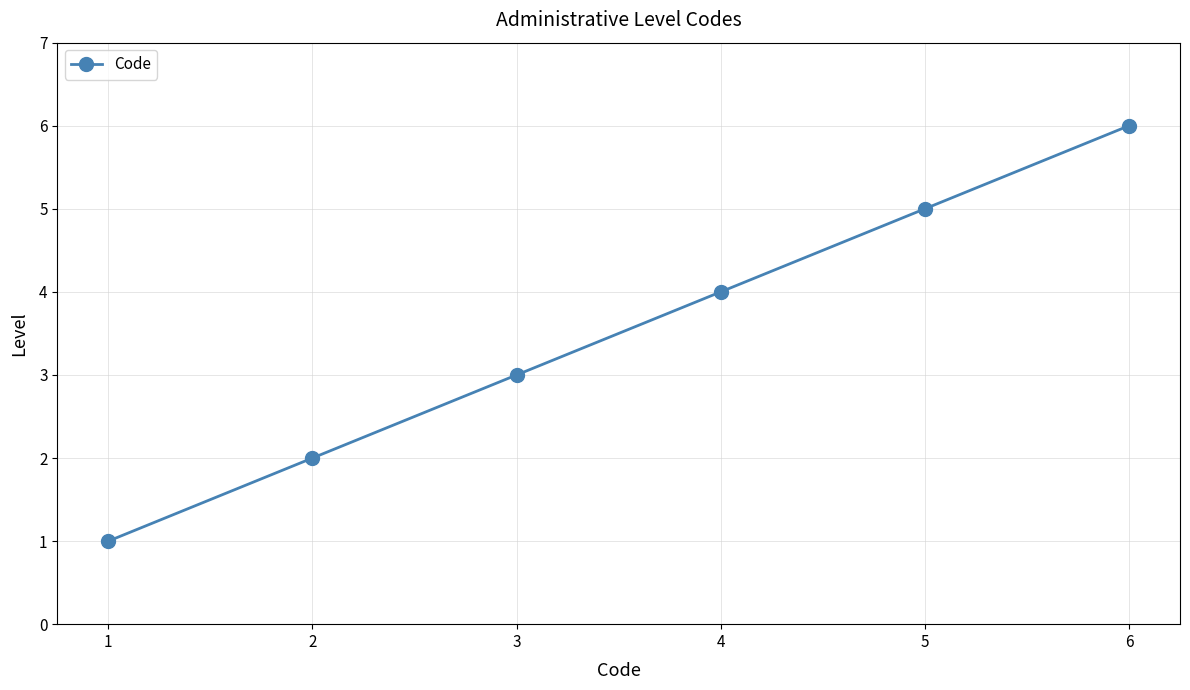

How many data points are less than 4?

3